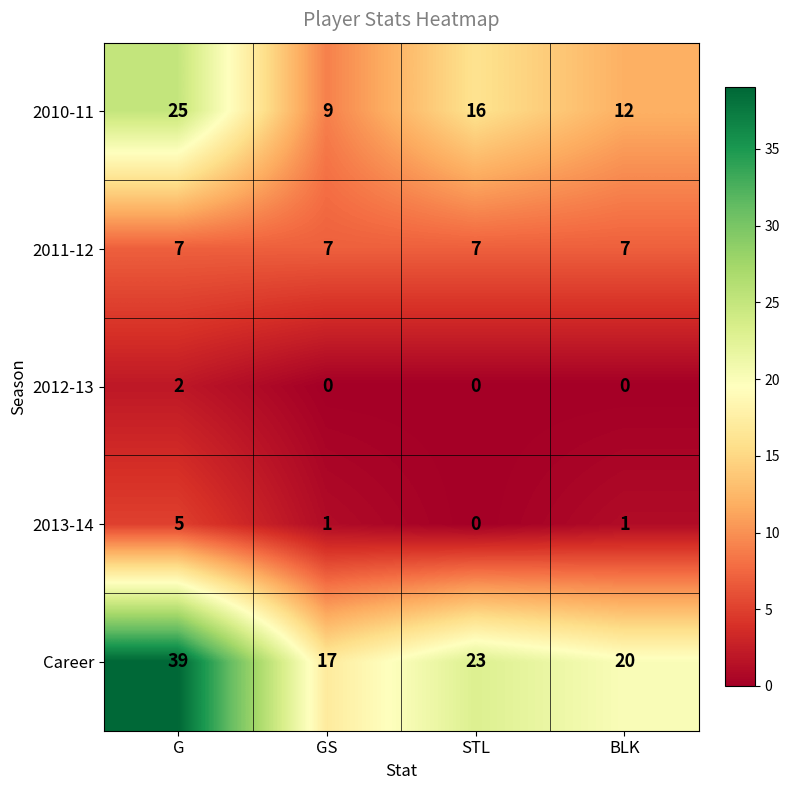

What is the total value across all series at BLK?

40